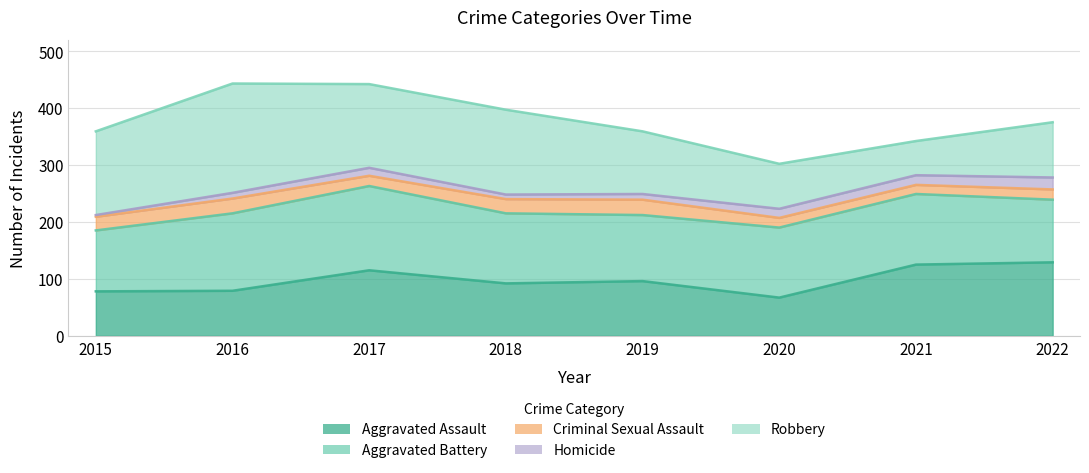

True or false: Robbery and Criminal Sexual Assault cross at least once.

False